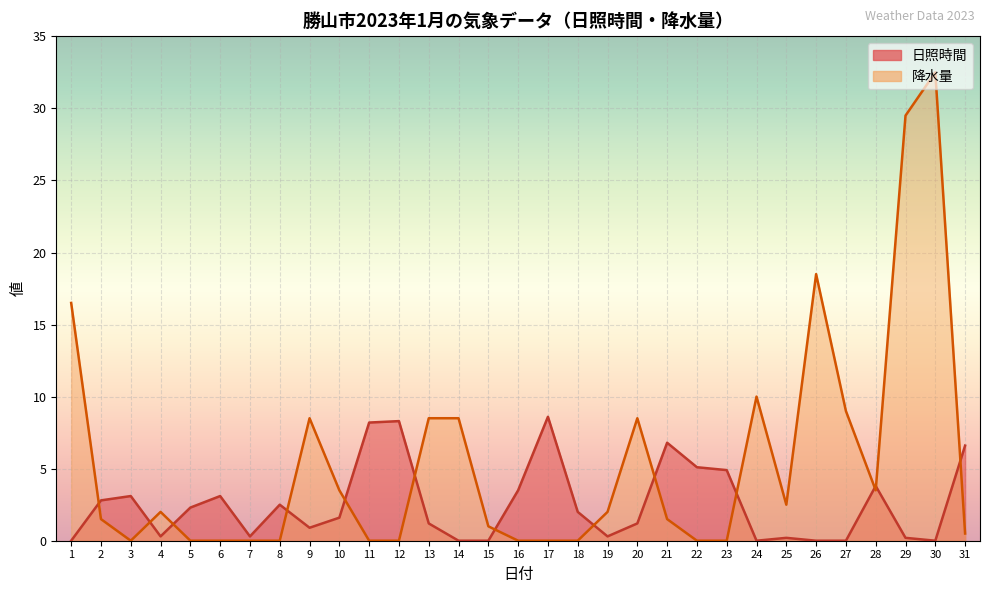

The value of 降水量 at 28 is 1.8. True or false?

False